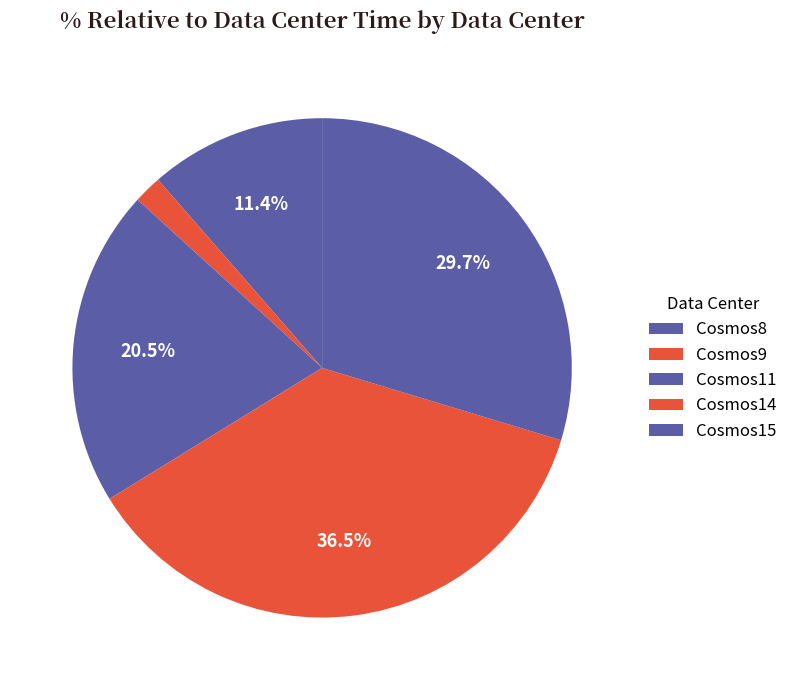

To the nearest percent, what portion does Cosmos11 represent?

21%